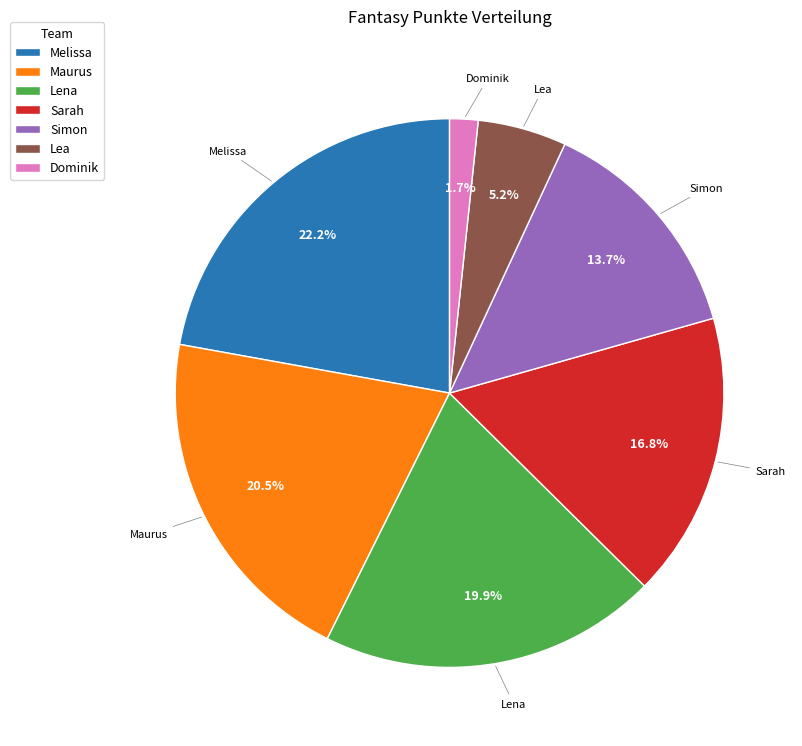

Is it true that Simon is 14% of the pie?

True